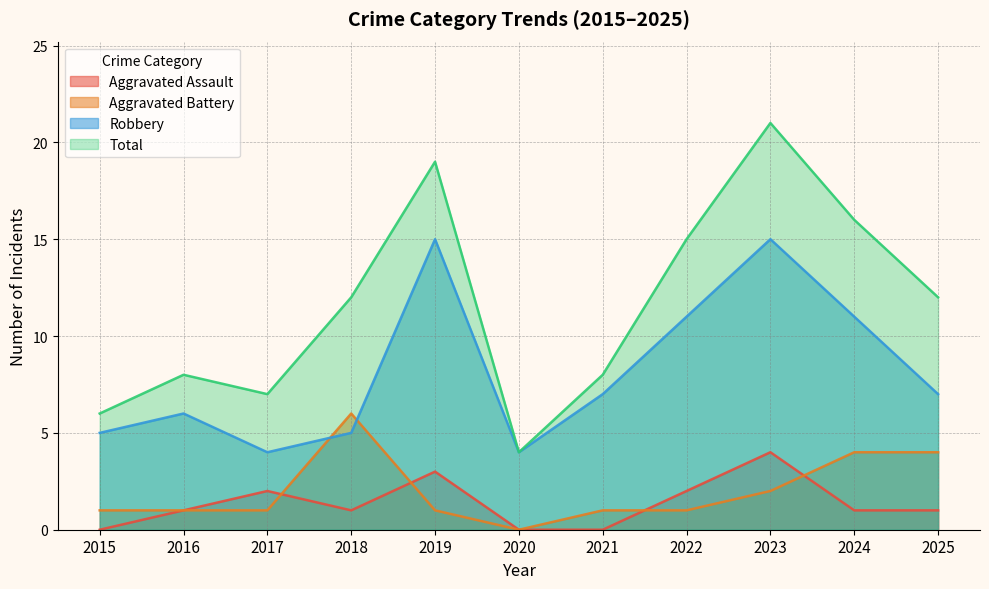

How many data points in Total are above 12?

4